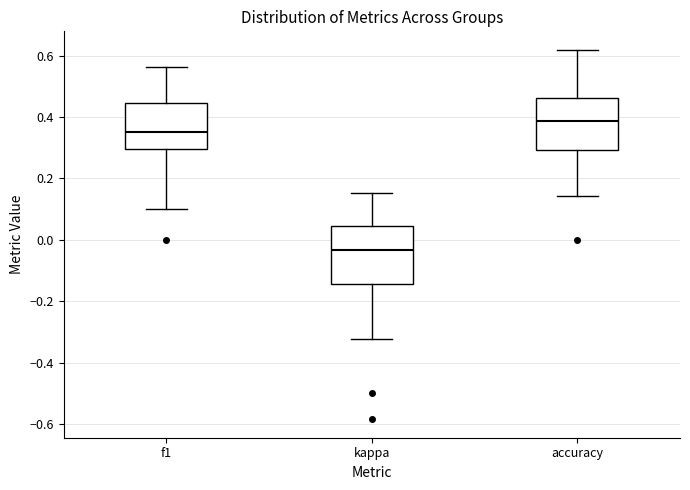

Reading left to right, read every box against the y-axis: the position of its median line, the range the box covers, and the ends of its whiskers. The values are not printed on the chart, so give them approximately, as read against the axis.

f1: median 0.36, box 0.30 to 0.44, whiskers 0.10 to 0.56
kappa: median -0.04, box -0.14 to 0.04, whiskers -0.32 to 0.16
accuracy: median 0.38, box 0.30 to 0.46, whiskers 0.14 to 0.62